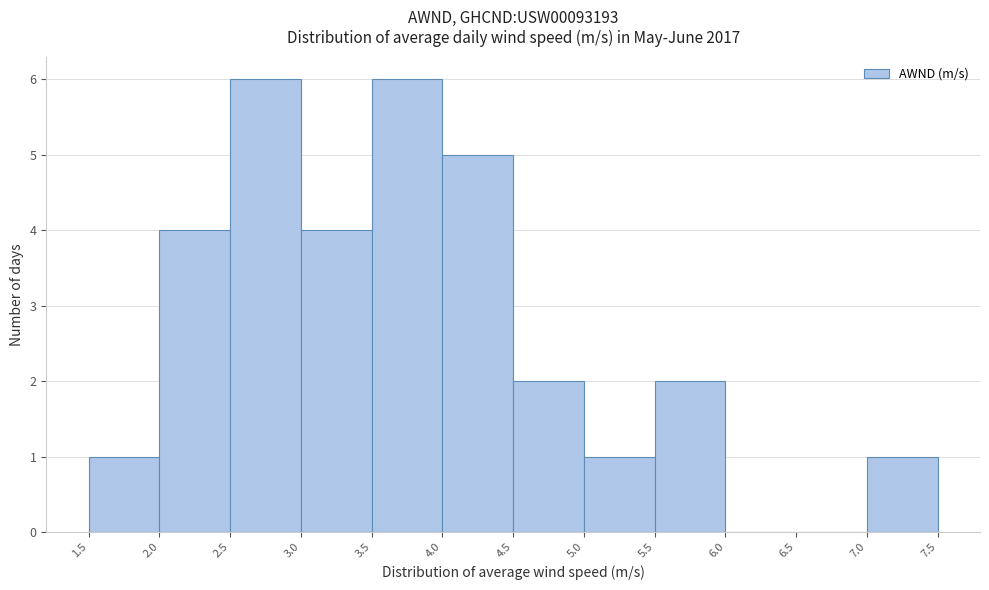

What is the height of the bar covering 5.0 to 5.5 on the x-axis? The values are not printed on the chart, so give them approximately, as read against the axis.

1